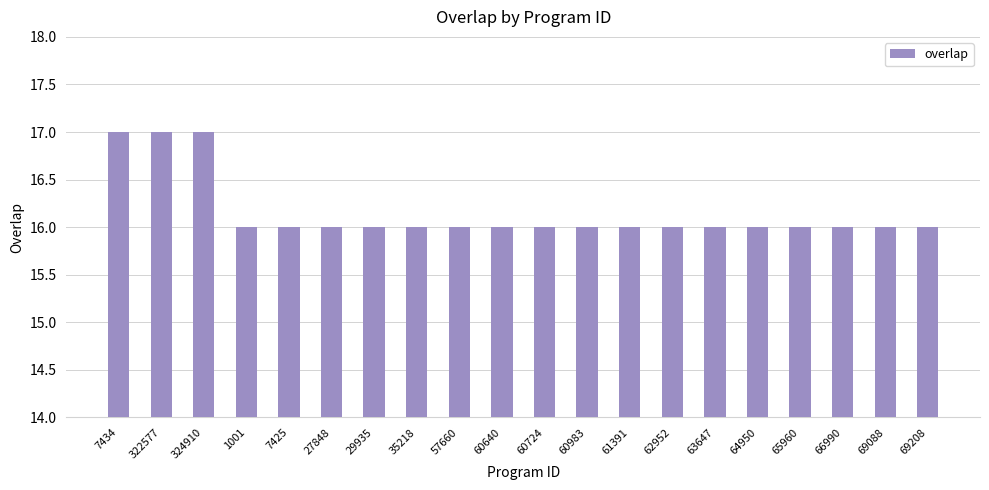

Are the bars horizontal?

No